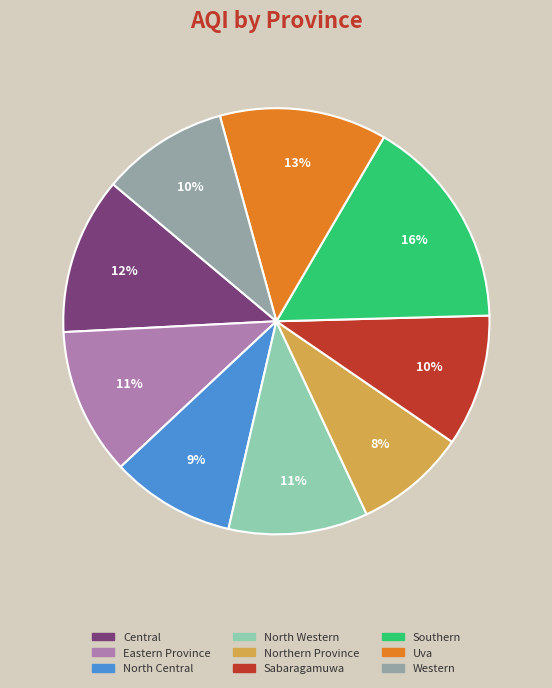

Is there any slice that represents more than half of the pie?

No